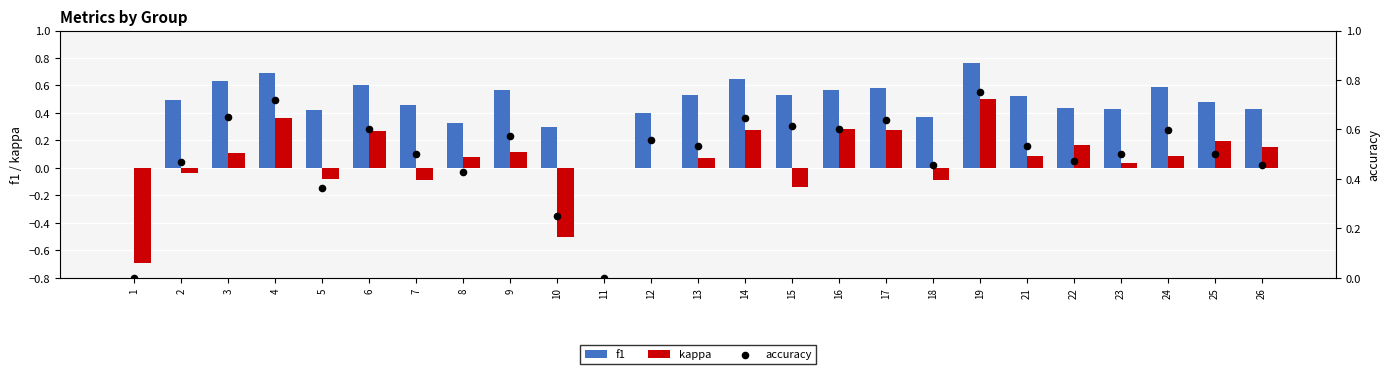

Which series has the largest Y range (max minus min)?

kappa